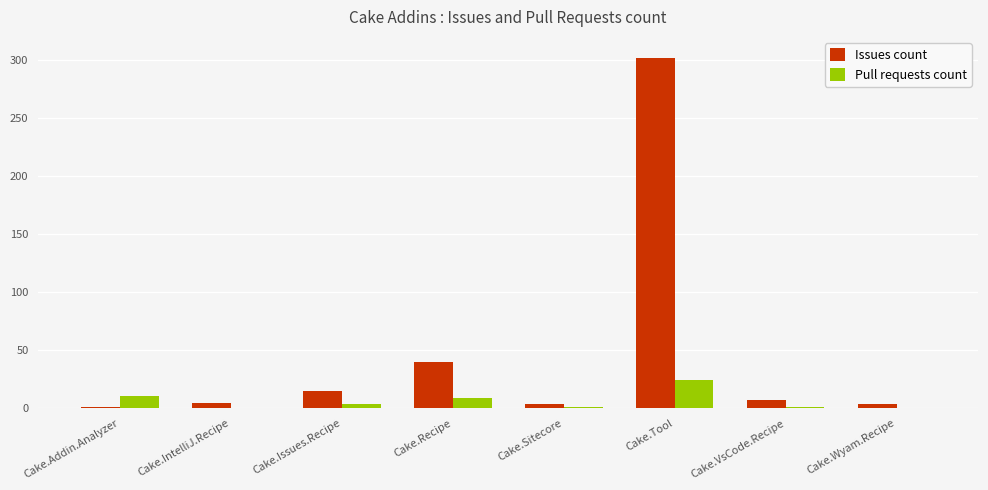

At which category is the sum across all series the highest?

Cake.Tool